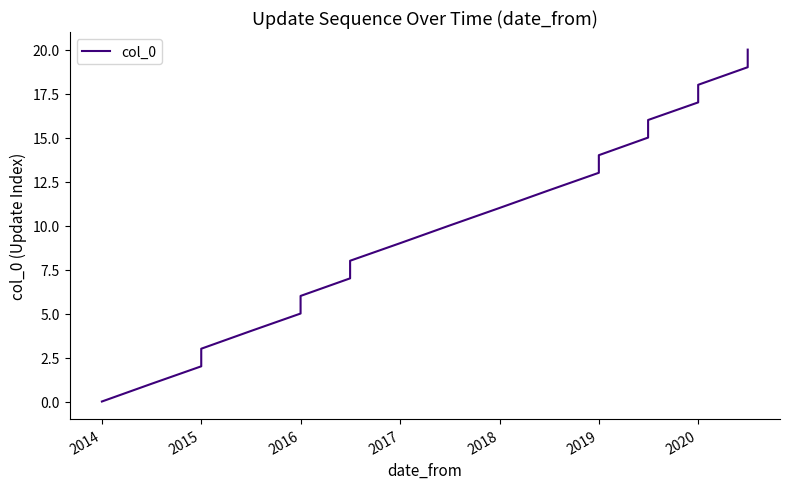

Does the chart display data point markers on the line(s)?

No